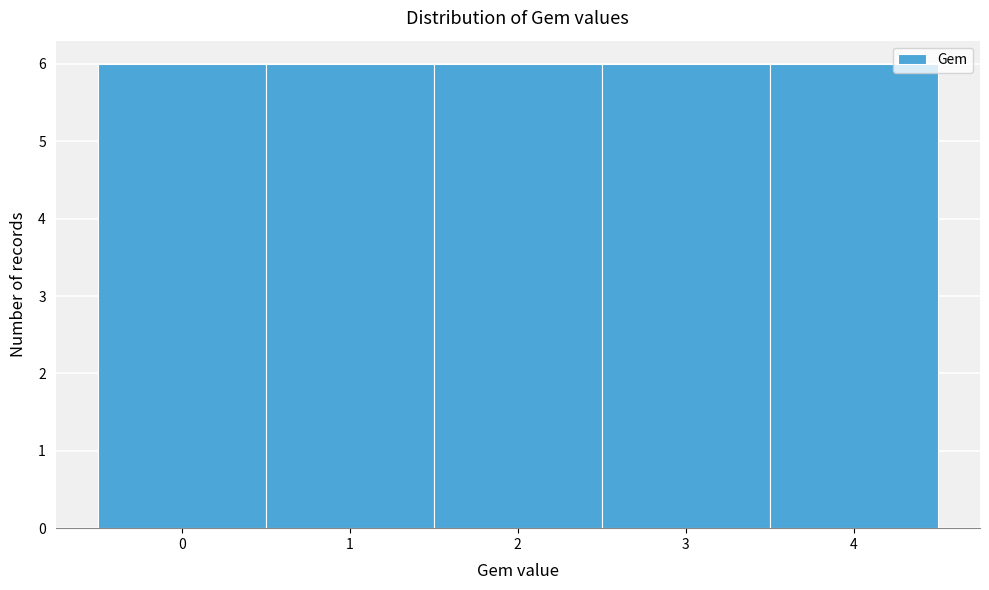

What is the height of the bar covering 3.5 to 4.5 on the x-axis? The values are not printed on the chart, so give them approximately, as read against the axis.

6